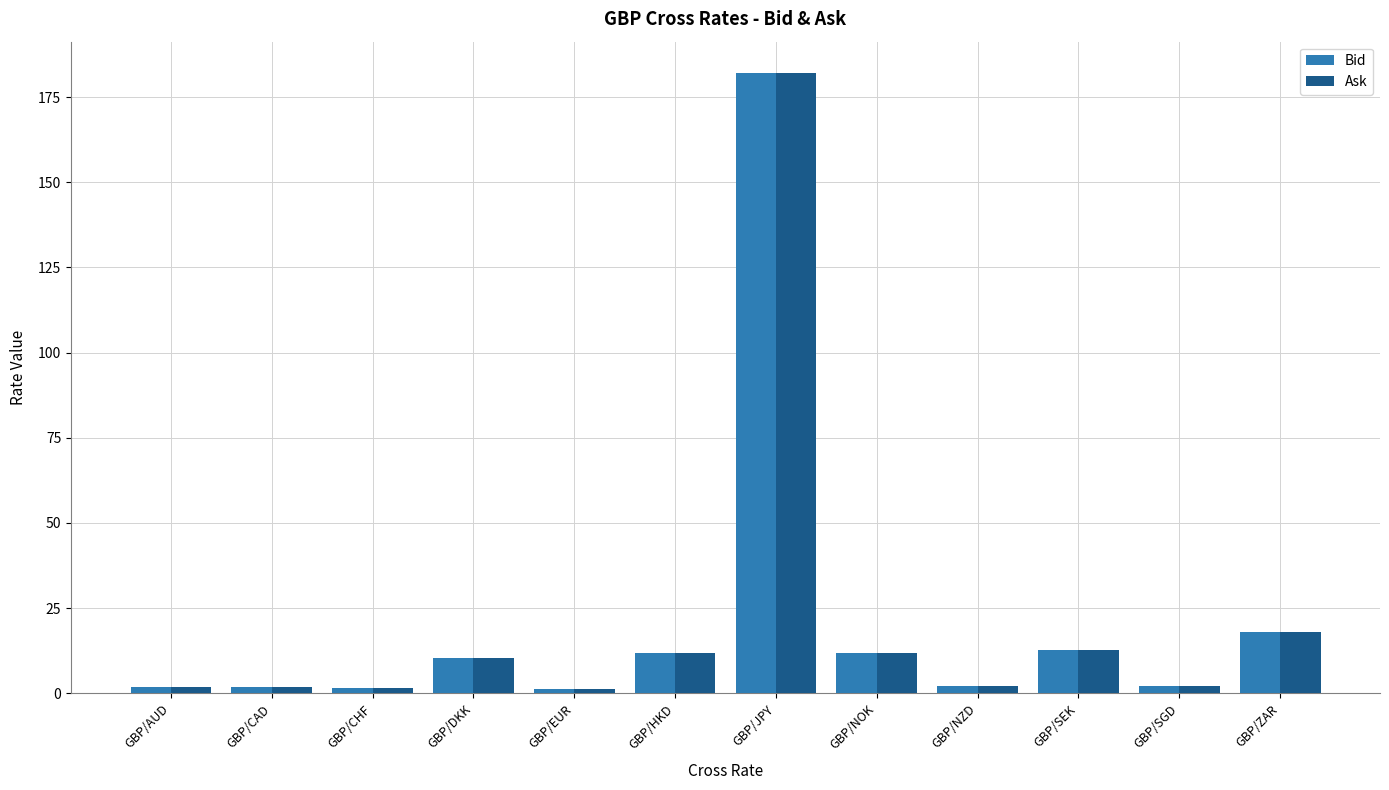

What is the sum of the Ask values at GBP/DKK and GBP/NOK?

22.1